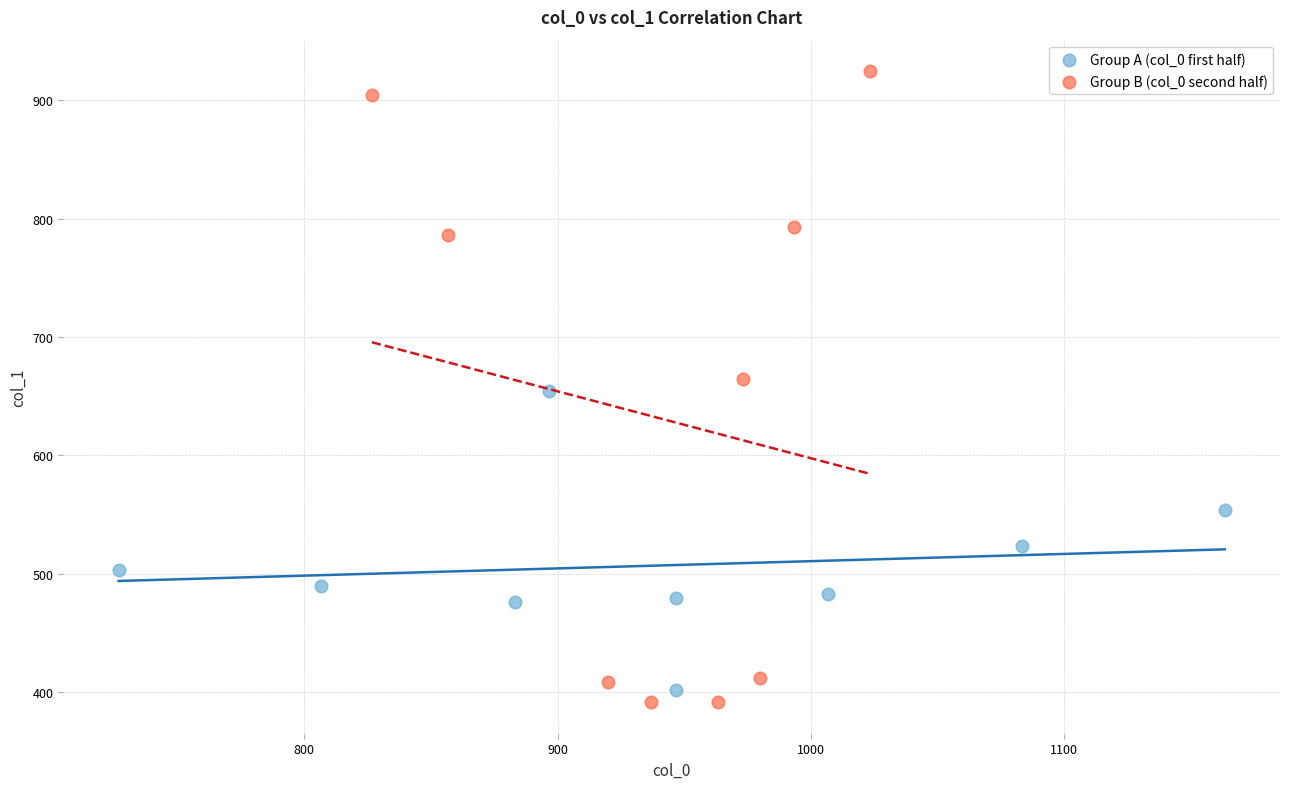

What are all the series names shown in the legend?

Group A (col_0 first half), Group B (col_0 second half)